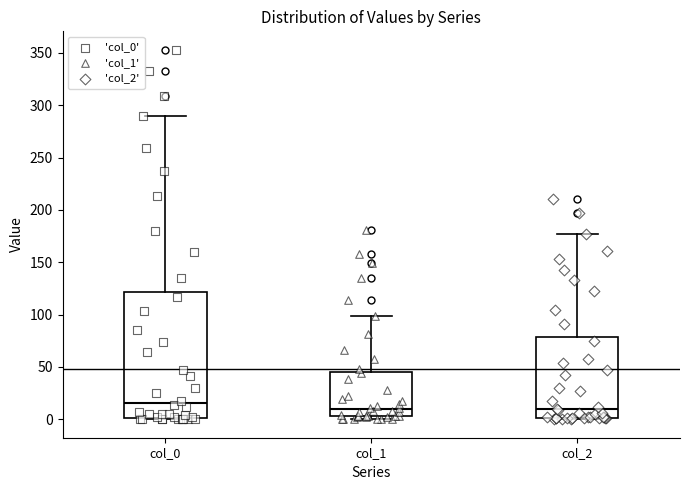

Reading left to right, read every box against the y-axis: the position of its median line, the range the box covers, and the ends of its whiskers. The values are not printed on the chart, so give them approximately, as read against the axis.

col_0: median 15, box 0 to 120, whiskers 0 to 290
col_1: median 10, box 5 to 45, whiskers 0 to 100
col_2: median 10, box 0 to 80, whiskers 0 to 175